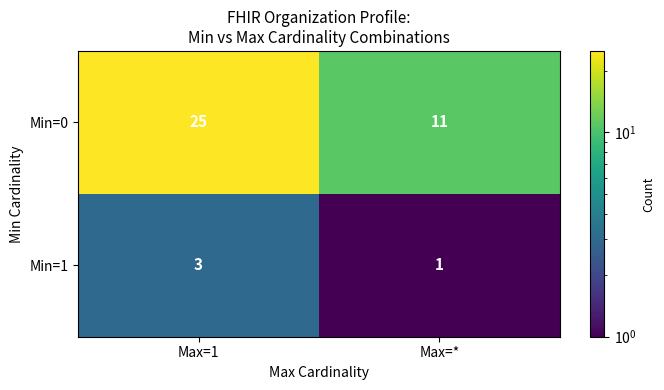

How many distinct data groups are displayed?

2